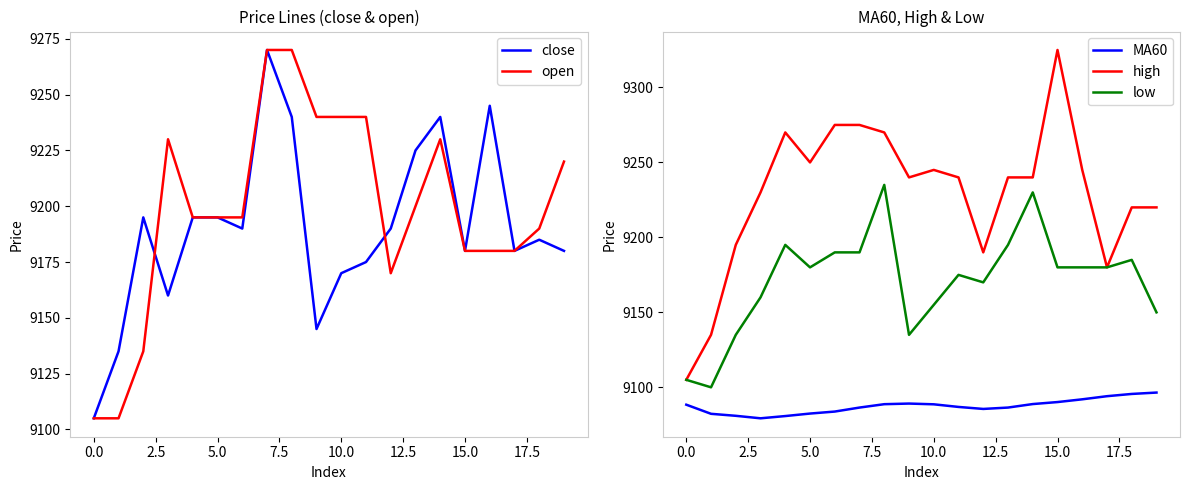

Does the chart display data point markers on the line(s)?

No